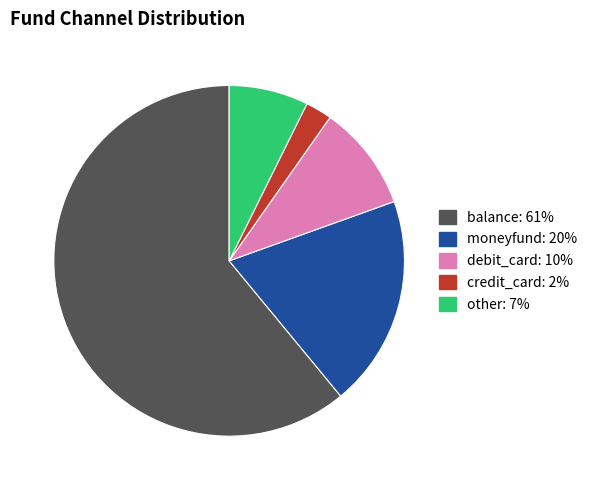

What is the majority slice?

balance